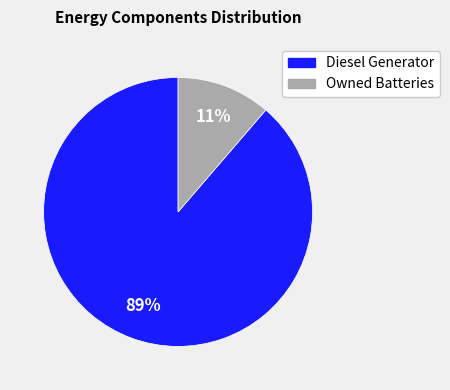

Is there any slice that represents more than half of the pie?

Yes